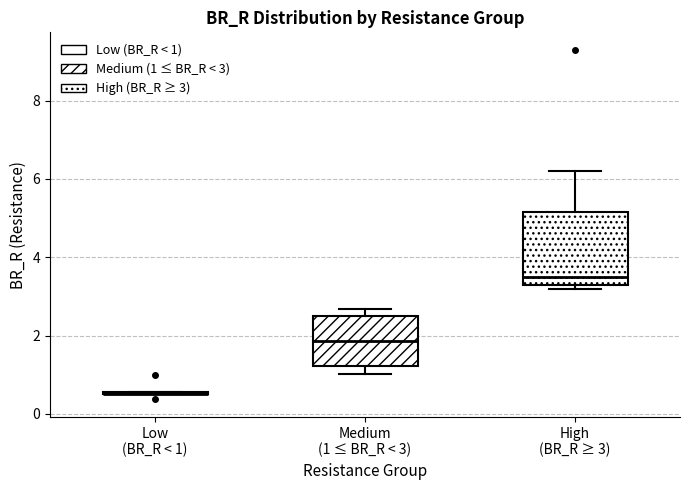

Which box is the tallest, from its lower edge to its upper edge?

High (BR_R ≥ 3)